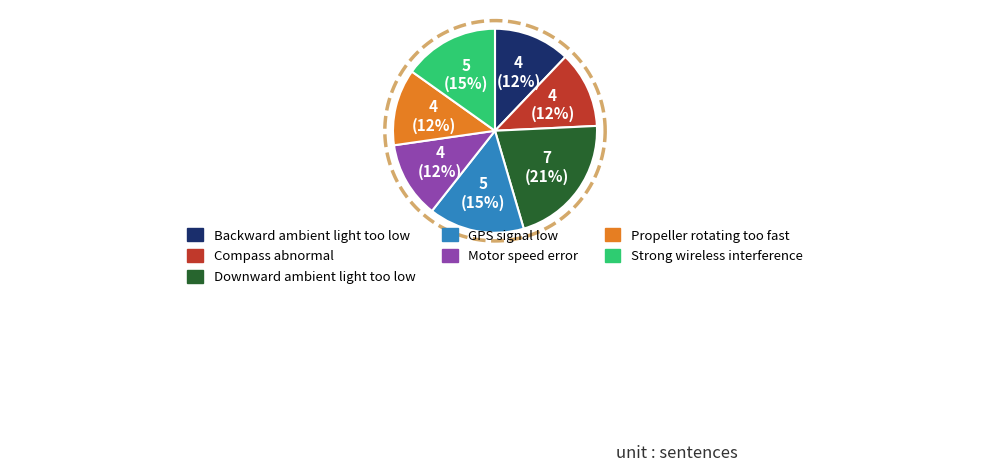

The Propeller rotating too fast slice represents 12% of the pie. True or false?

True